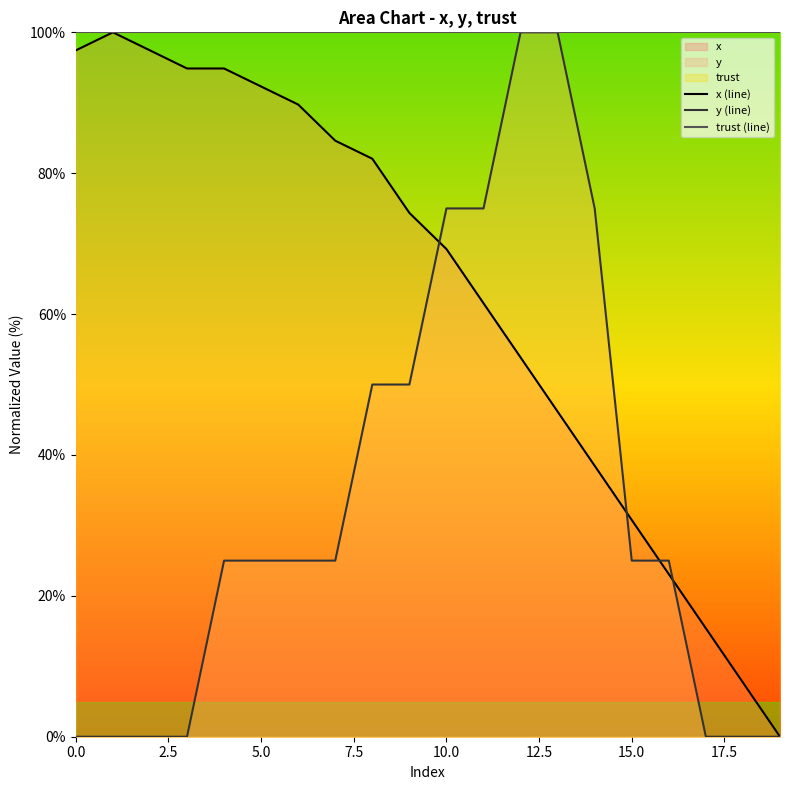

What is the highest value of the trust (line) series?

100.0